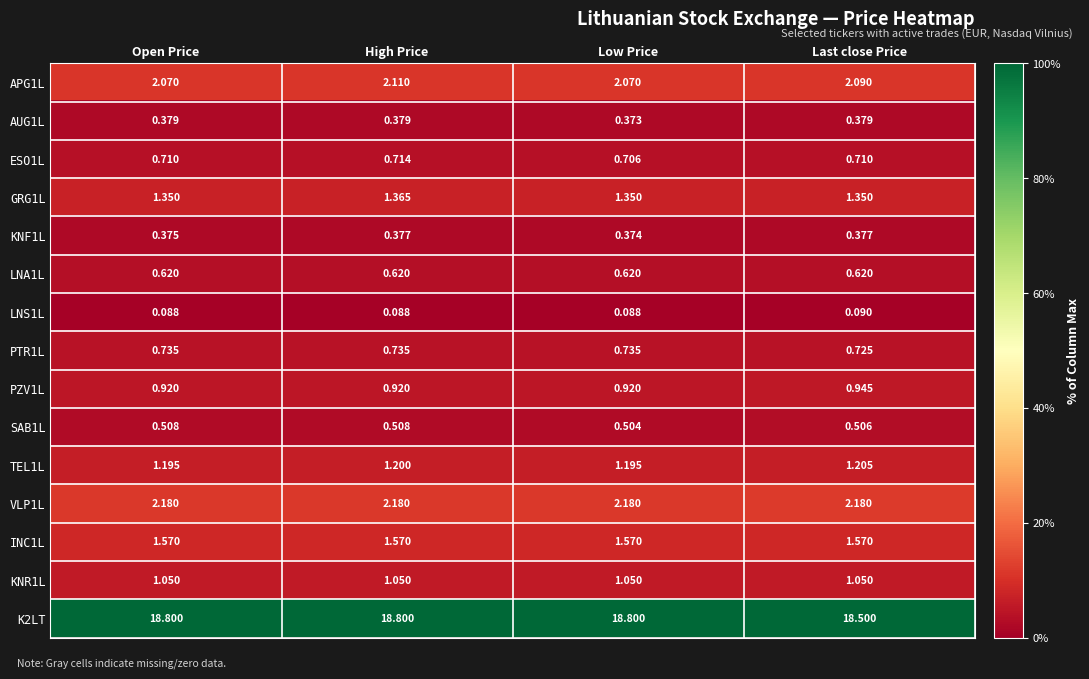

Is the value of TEL1L at High Price greater than the value of AUG1L at Last close Price?

Yes